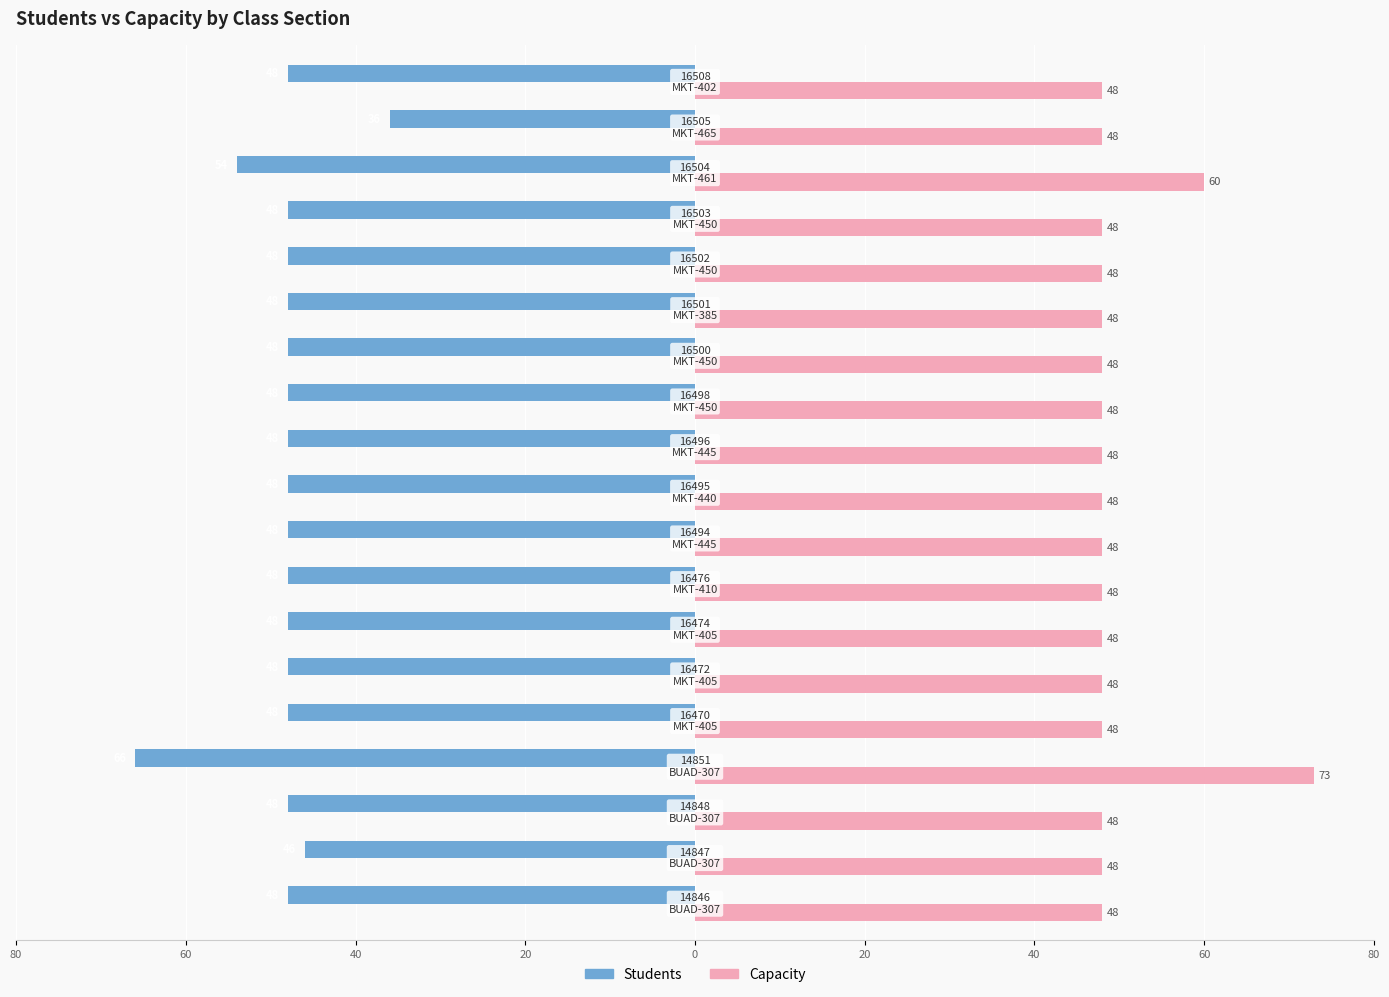

What are all the series names shown in the legend?

Students, Capacity